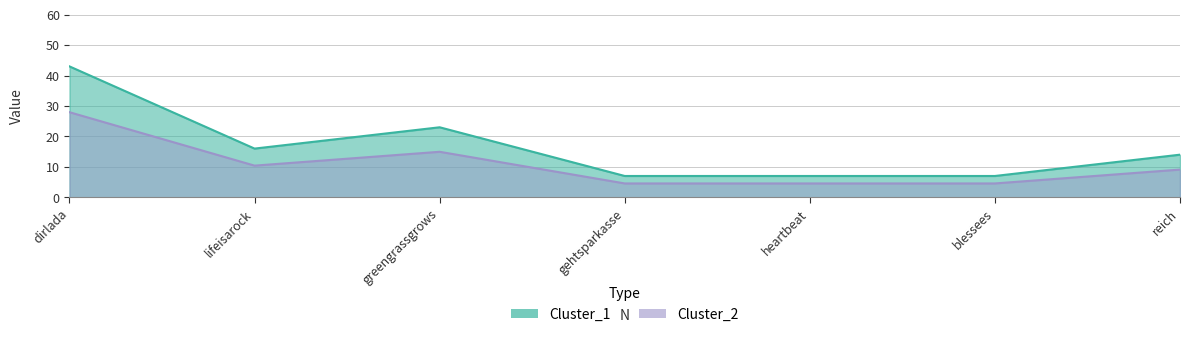

Rank the series at lifeisarock from highest to lowest value.

Cluster_1, Cluster_2